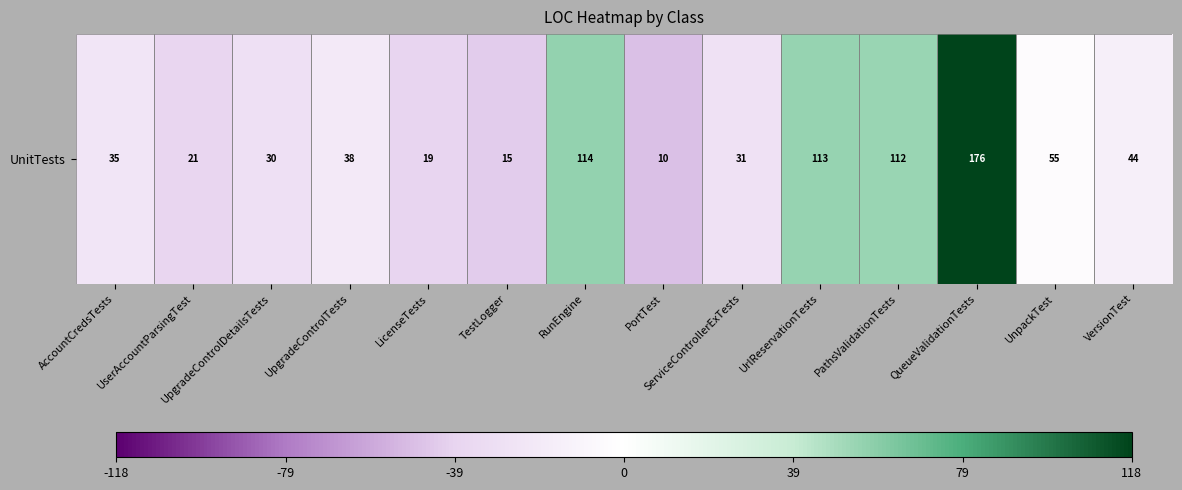

Is it true that the value at QueueValidationTests is 117.9?

True